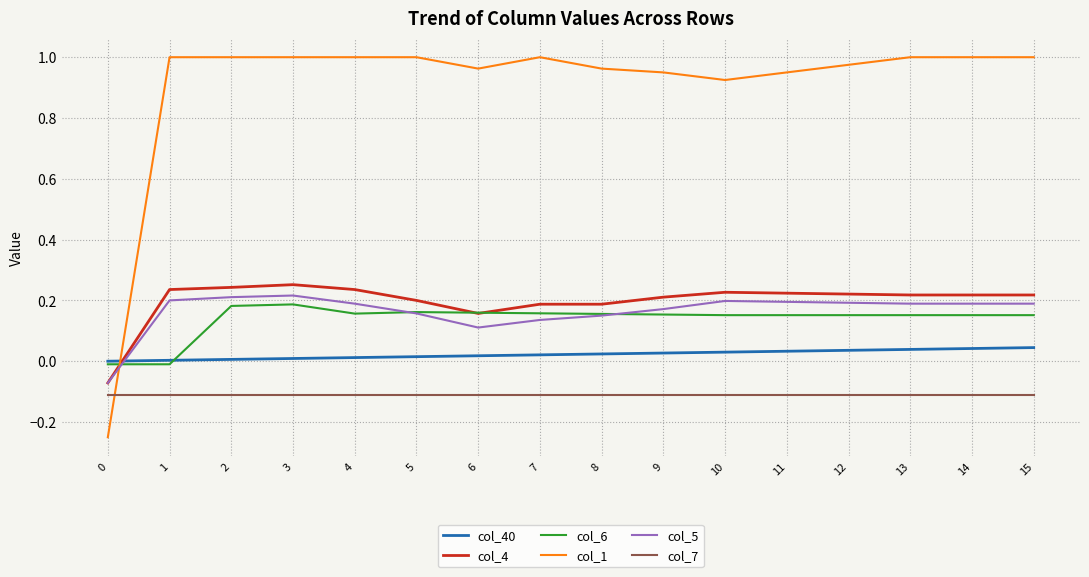

True or false: col_7 and col_6 cross at least once.

False